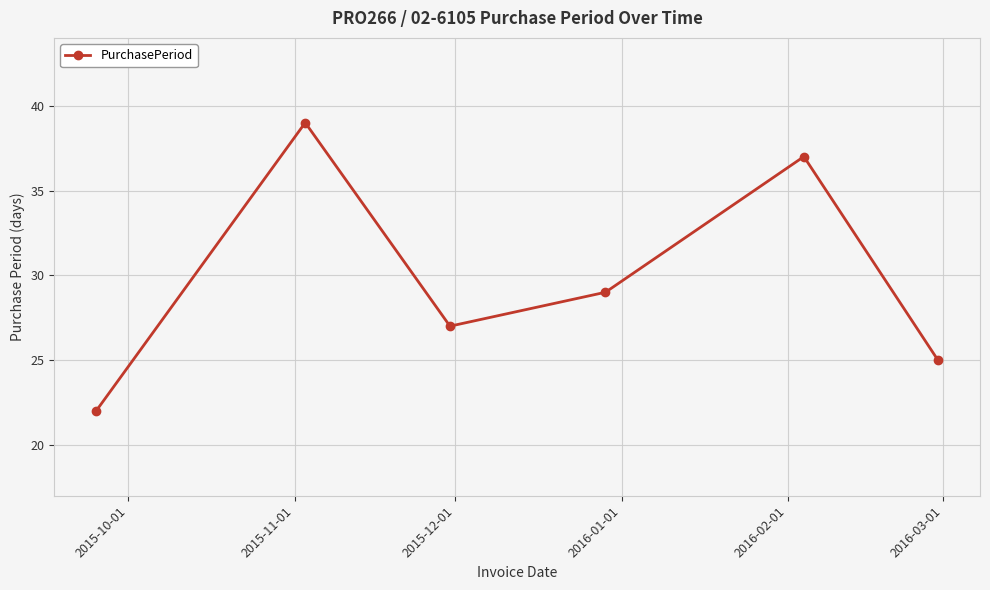

Reading right to left, transcribe all the data shown in this chart.

25	37	29	27	39	22